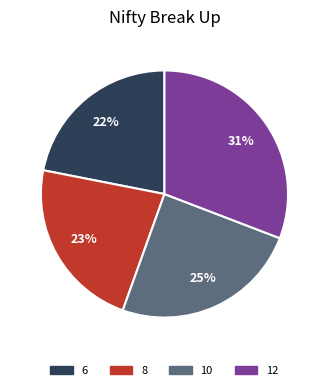

Which slice is the smallest?

6